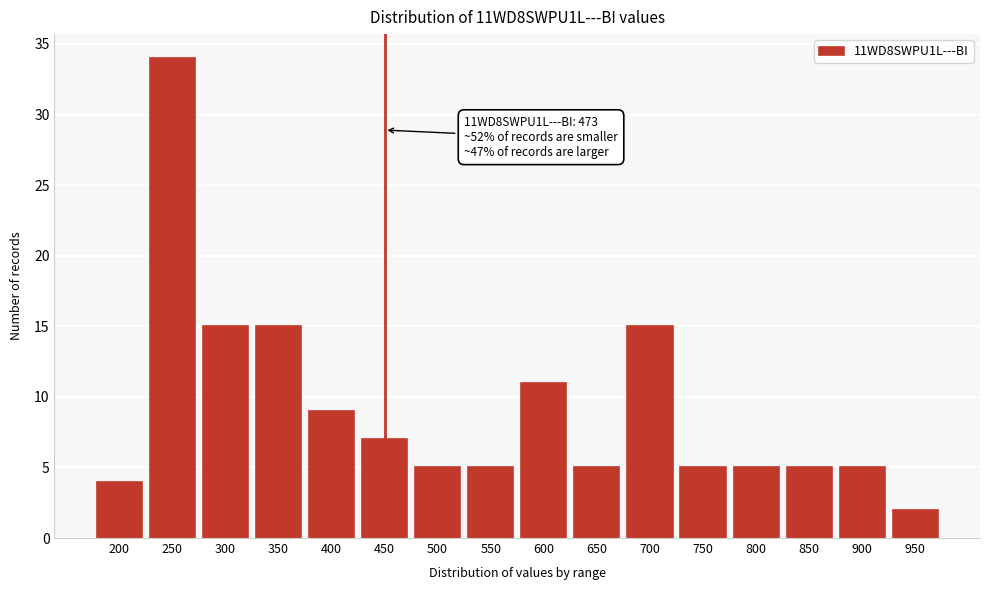

Reading left to right, list all the values displayed in this chart.

4	34	15	15	9	7	5	5	11	5	15	5	5	5	5	2